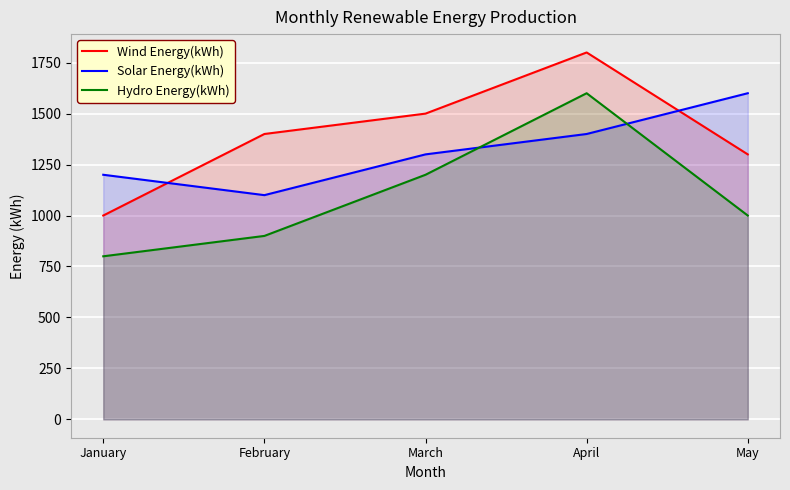

Reading right to left, list all the values displayed in this chart.

Wind Energy(kWh): May=1300	April=1800	March=1500	February=1400	January=1000
Solar Energy(kWh): May=1600	April=1400	March=1300	February=1100	January=1200
Hydro Energy(kWh): May=1000	April=1600	March=1200	February=900	January=800